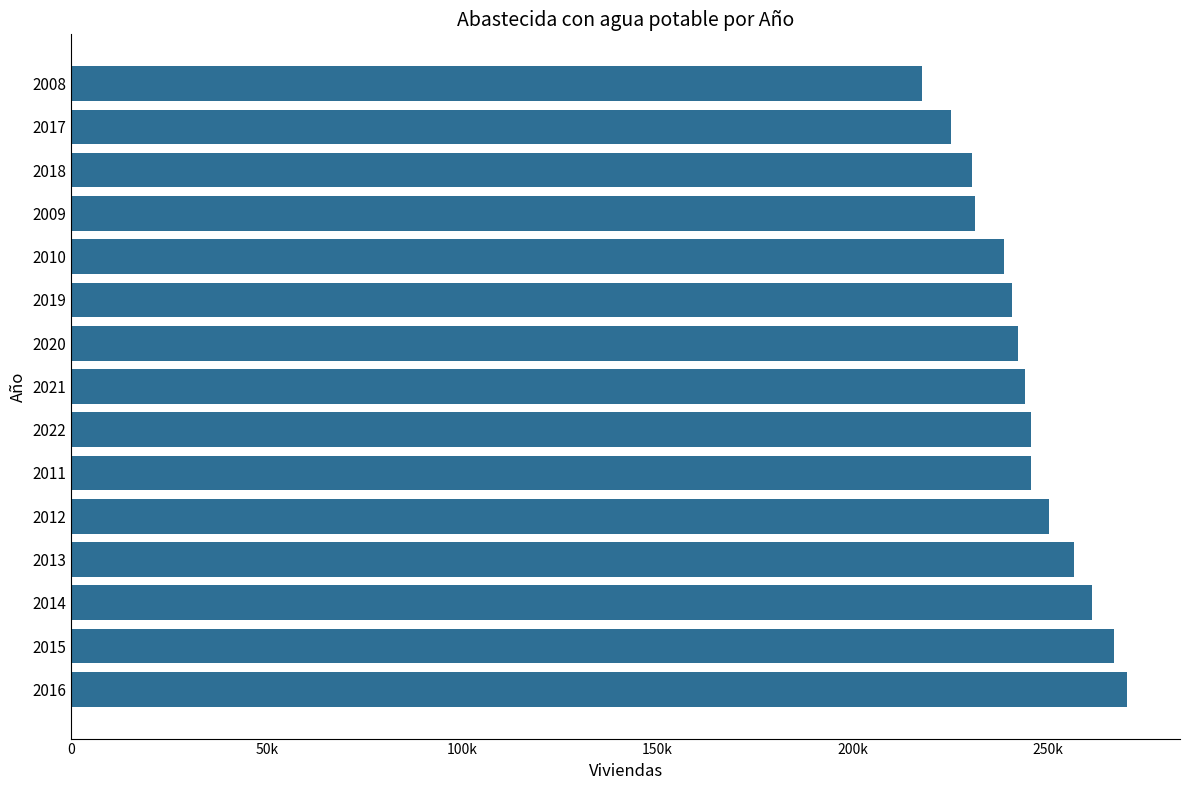

Are the bars horizontal?

Yes